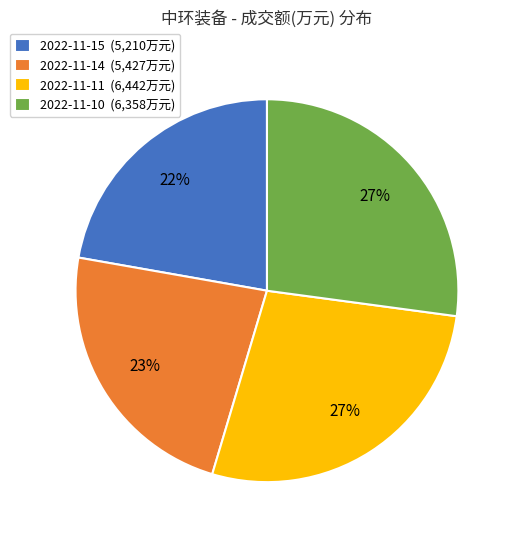

Is 2022-11-15 the majority of the pie?

No